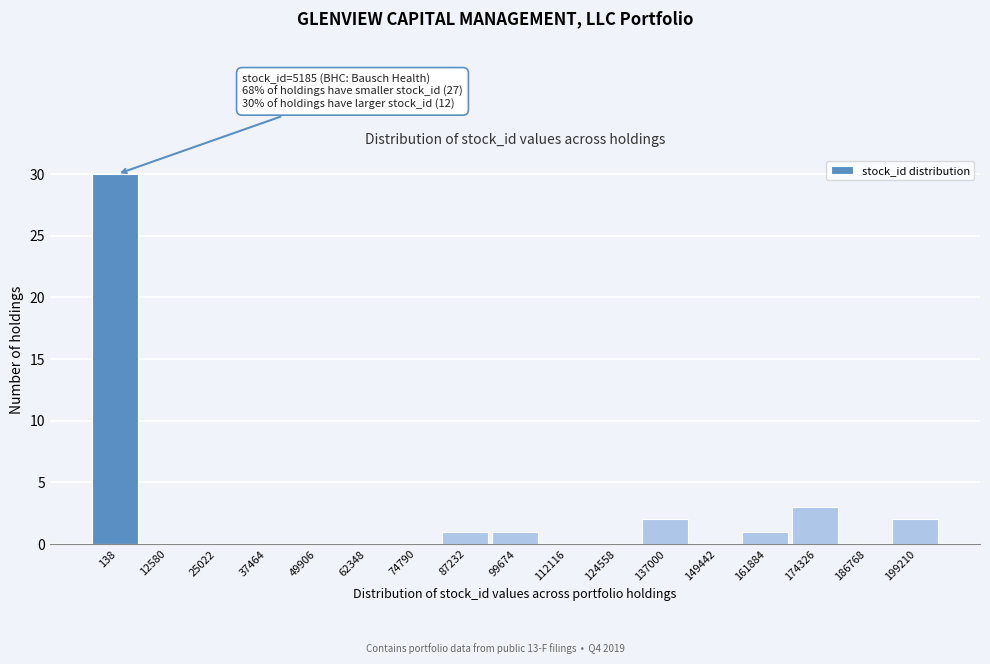

Reading right to left, what are all the values shown in this chart?

199210=2	186768=0	174326=3	161884=1	149442=0	137000=2	124558=0	112116=0	99674=1	87232=1	74790=0	62348=0	49906=0	37464=0	25022=0	12580=0	138=30